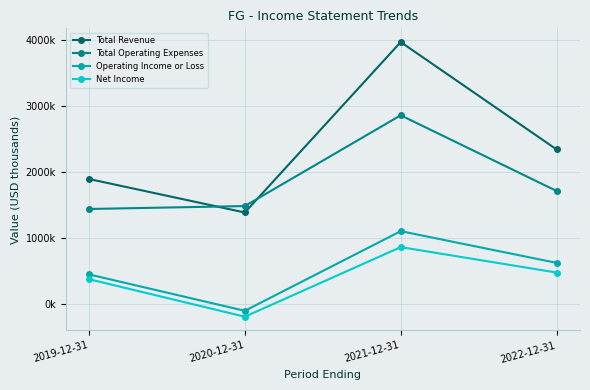

The value of Operating Income or Loss at 2019-12-31 is 453. True or false?

True